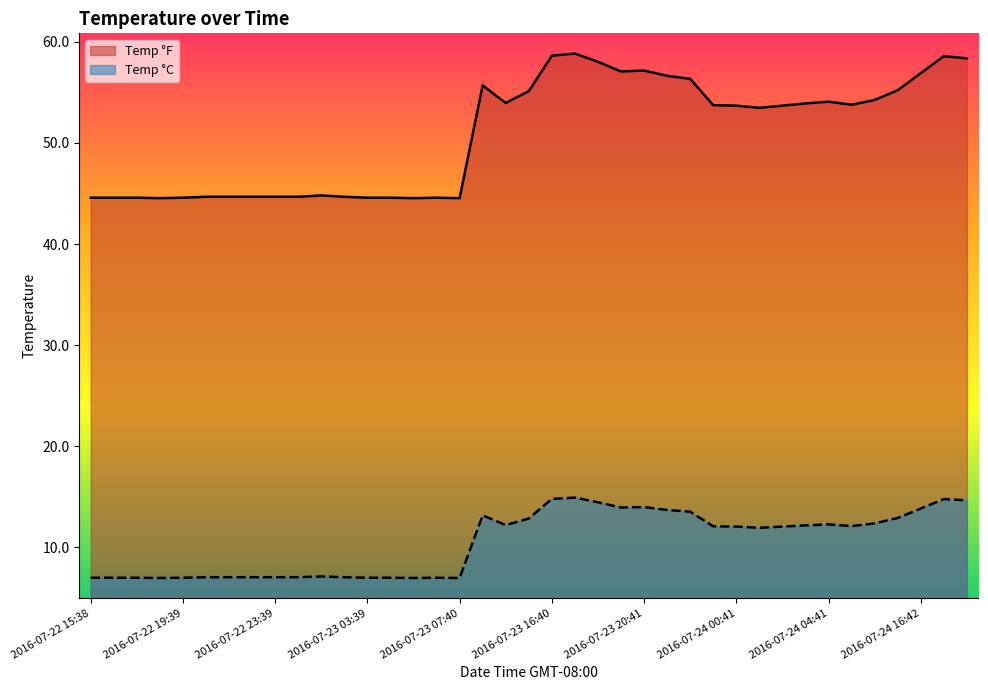

Rank the categories by Temp_F value from highest to lowest.

2016-07-23 17:40, 2016-07-23 16:40, 2016-07-24 17:42, 2016-07-24 18:42, 2016-07-23 18:40, 2016-07-23 20:41, 2016-07-23 19:41, 2016-07-24 16:42, 2016-07-23 21:41, 2016-07-23 22:41, 2016-07-23 13:40, 2016-07-24 15:42, 2016-07-23 15:40, 2016-07-24 06:41, 2016-07-24 04:41, 2016-07-23 14:40, 2016-07-24 03:41, 2016-07-24 05:41, 2016-07-23 23:41, 2016-07-24 00:41, 2016-07-24 02:41, 2016-07-24 01:41, 2016-07-23 01:39, 2016-07-22 20:39, 2016-07-22 21:39, 2016-07-22 22:39, 2016-07-22 23:39, 2016-07-23 00:39, 2016-07-23 02:39, 2016-07-22 15:38, 2016-07-22 16:38, 2016-07-22 17:38, 2016-07-22 19:39, 2016-07-23 03:39, 2016-07-23 04:39, 2016-07-23 06:39, 2016-07-22 18:38, 2016-07-23 05:39, 2016-07-23 07:40